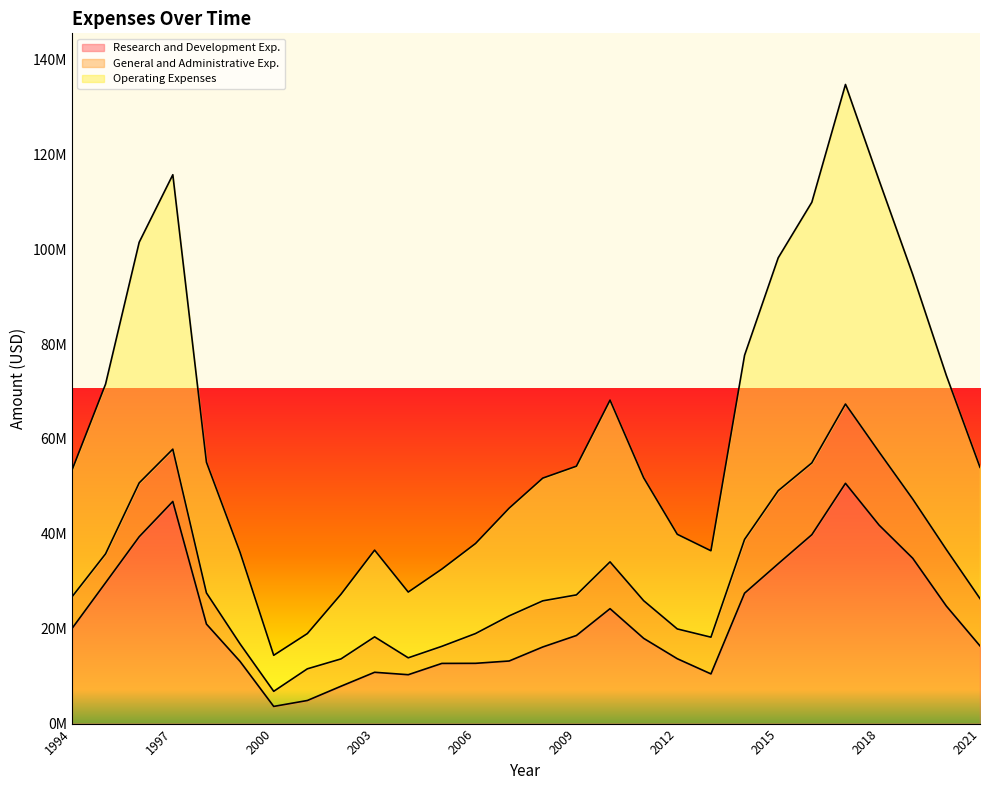

True or false: Research and Development Exp. has a value of 33699000 at 2015.

True